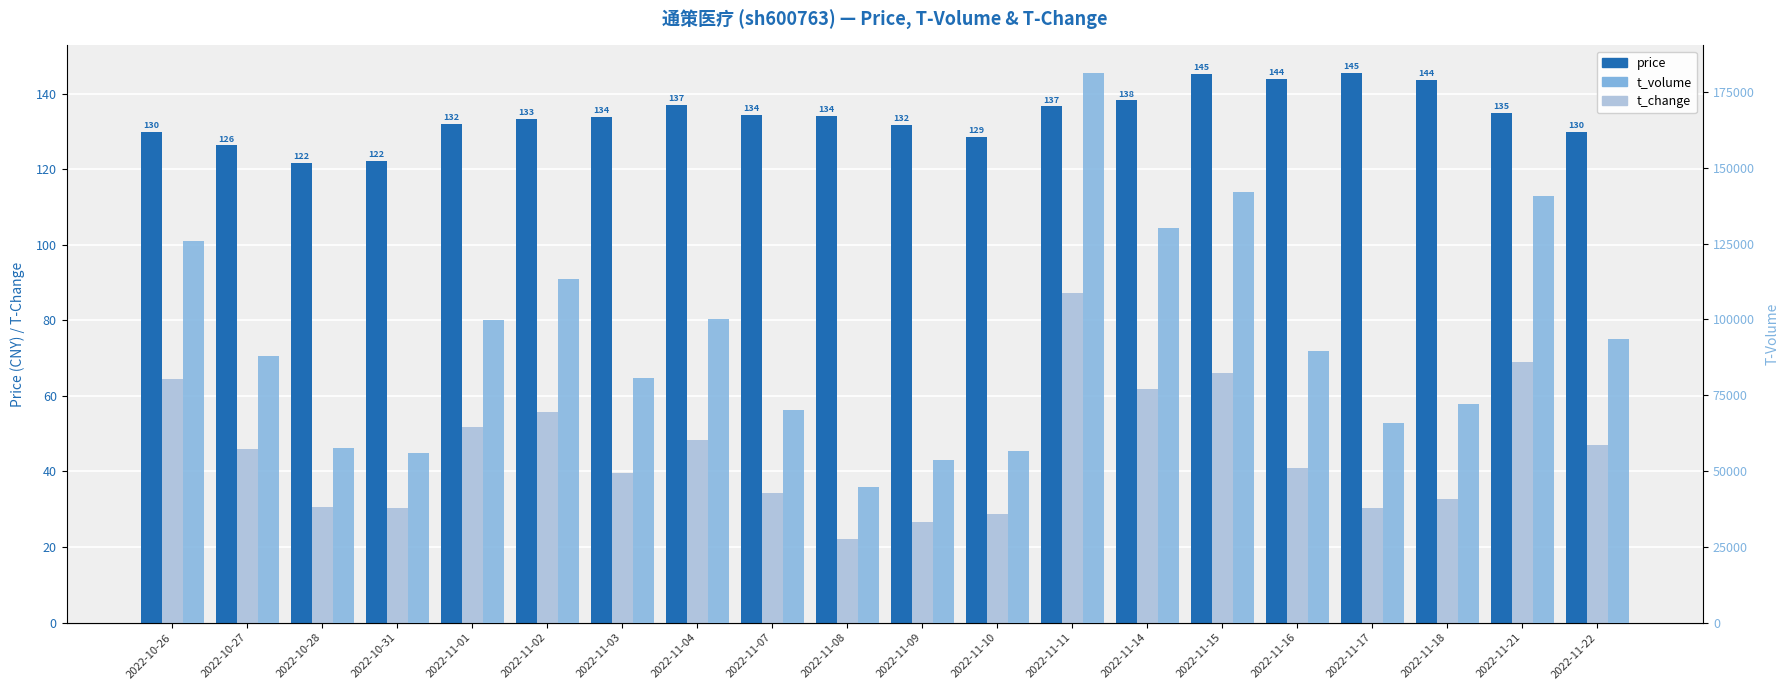

At 2022-11-03, list the series in order from smallest to largest.

t_change (scaled), price, t_volume